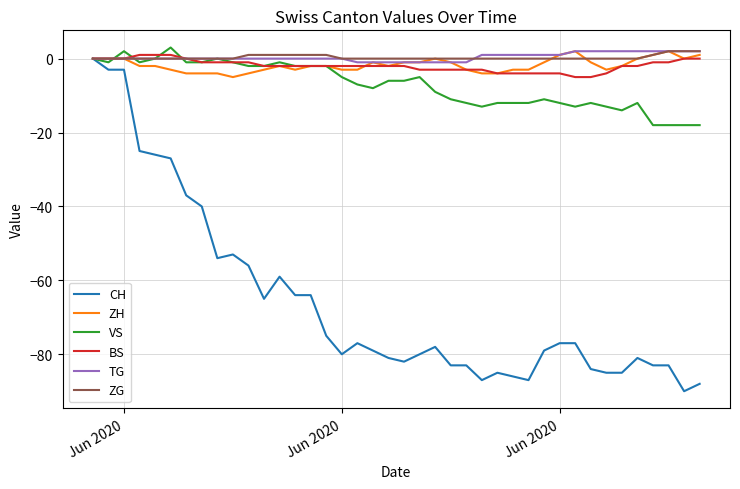

Which series has the largest range (max minus min)?

CH